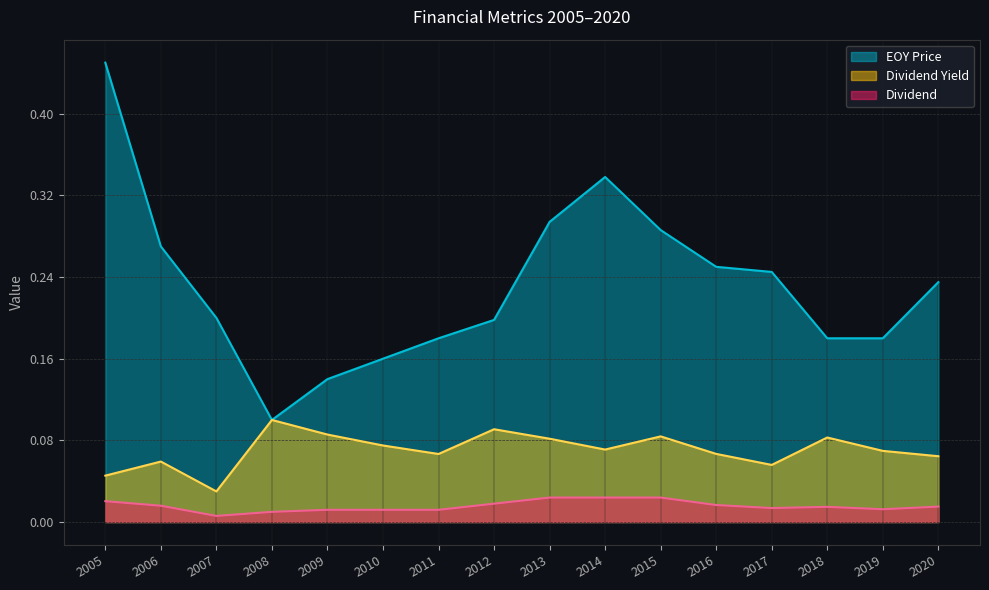

True or false: Dividend has a value of 0.0 at 2019.

True